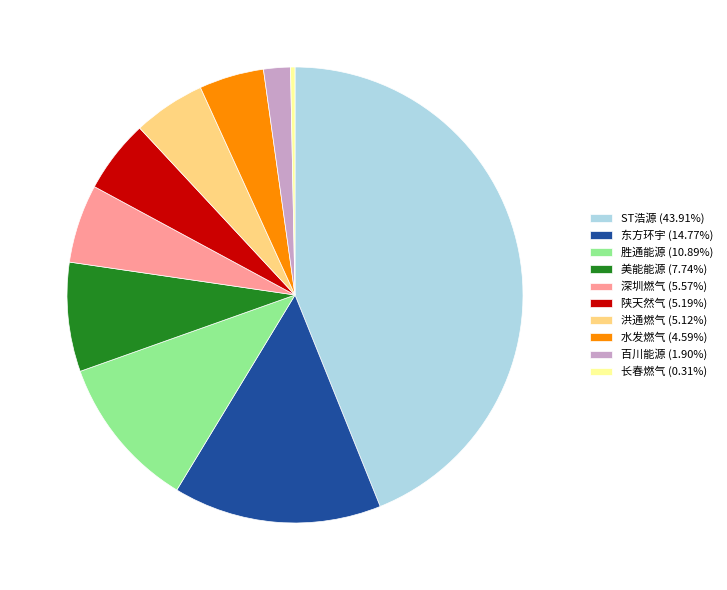

Is the sum of 胜通能源 (10.89%) and 东方环宇 (14.77%) greater than half?

No